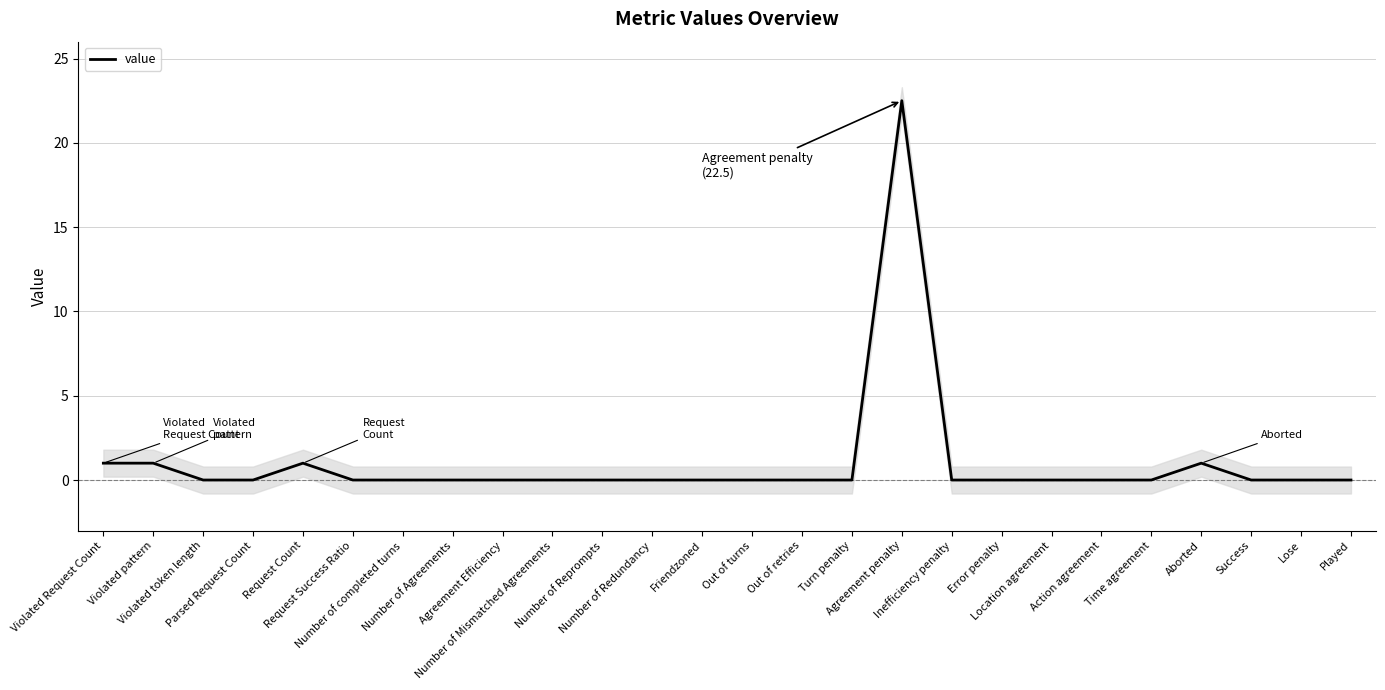

List the labels in order of value, largest first.

Agreement penalty, Violated Request Count, Violated pattern, Request Count, Aborted, Violated token length, Parsed Request Count, Request Success Ratio, Number of completed turns, Number of Agreements, Agreement Efficiency, Number of Mismatched Agreements, Number of Reprompts, Number of Redundancy, Friendzoned, Out of turns, Out of retries, Turn penalty, Inefficiency penalty, Error penalty, Location agreement, Action agreement, Time agreement, Success, Lose, Played